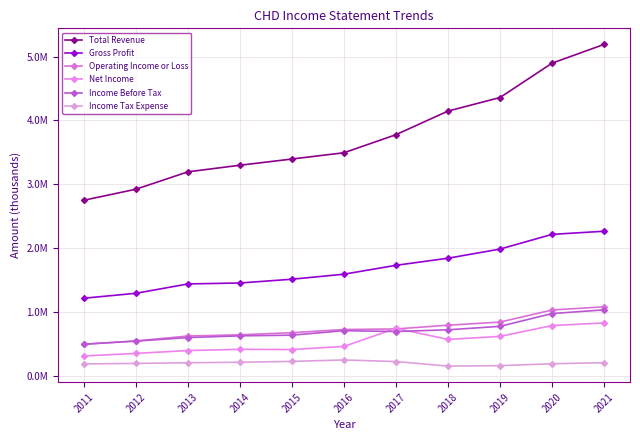

The value of Total Revenue at 2014 is 1030215. True or false?

False